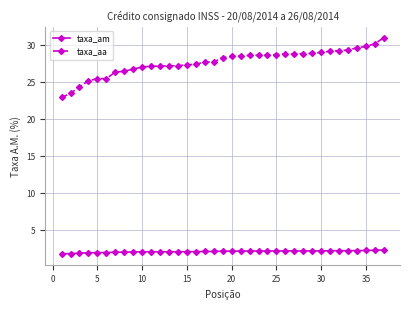

What is the average value of the taxa_aa series?

27.6